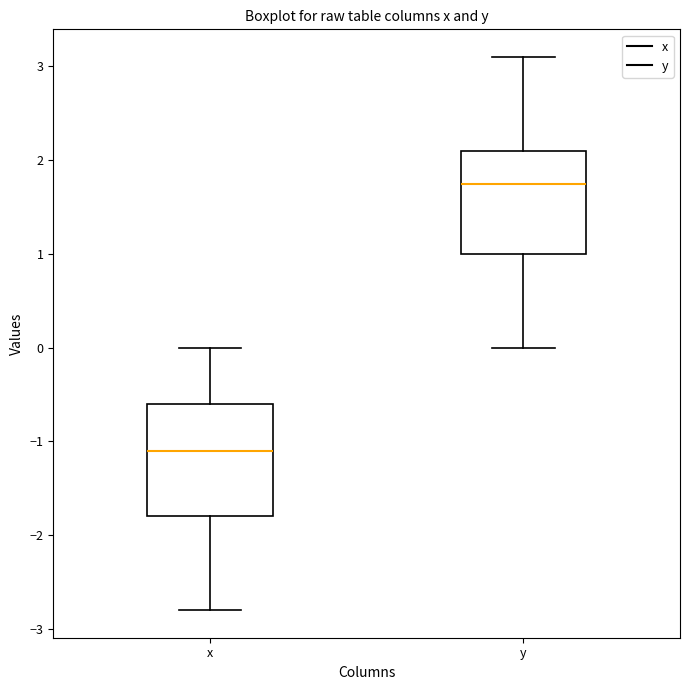

Reading left to right, read every box against the y-axis: the position of its median line, the range the box covers, and the ends of its whiskers. The values are not printed on the chart, so give them approximately, as read against the axis.

x: median -1.1, box -1.8 to -0.6, whiskers -2.8 to 0.0
y: median 1.8, box 1.0 to 2.1, whiskers 0.0 to 3.1